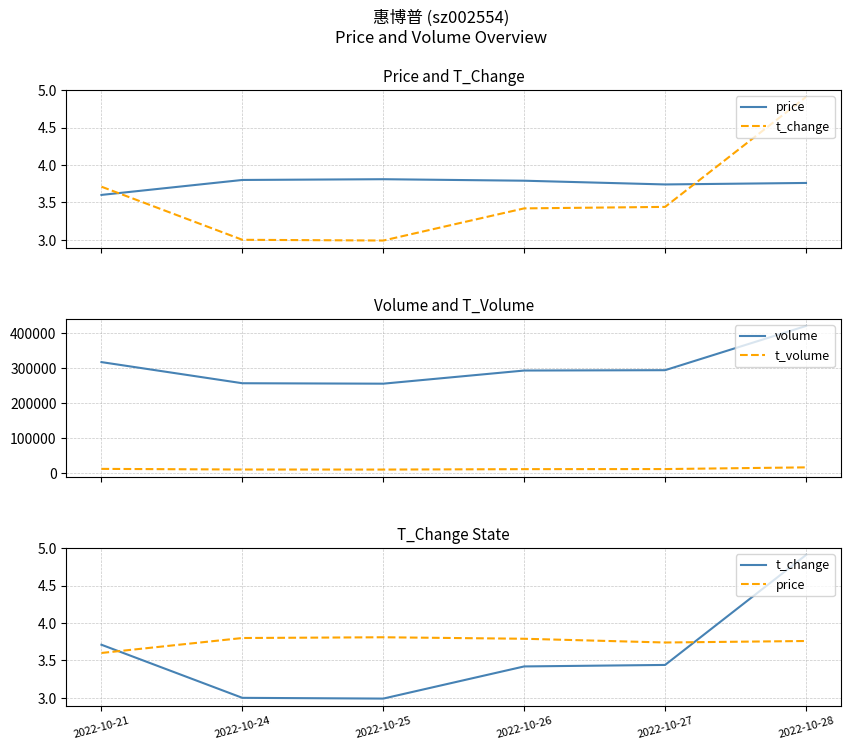

At how many categories does at least one series exceed 236568?

6